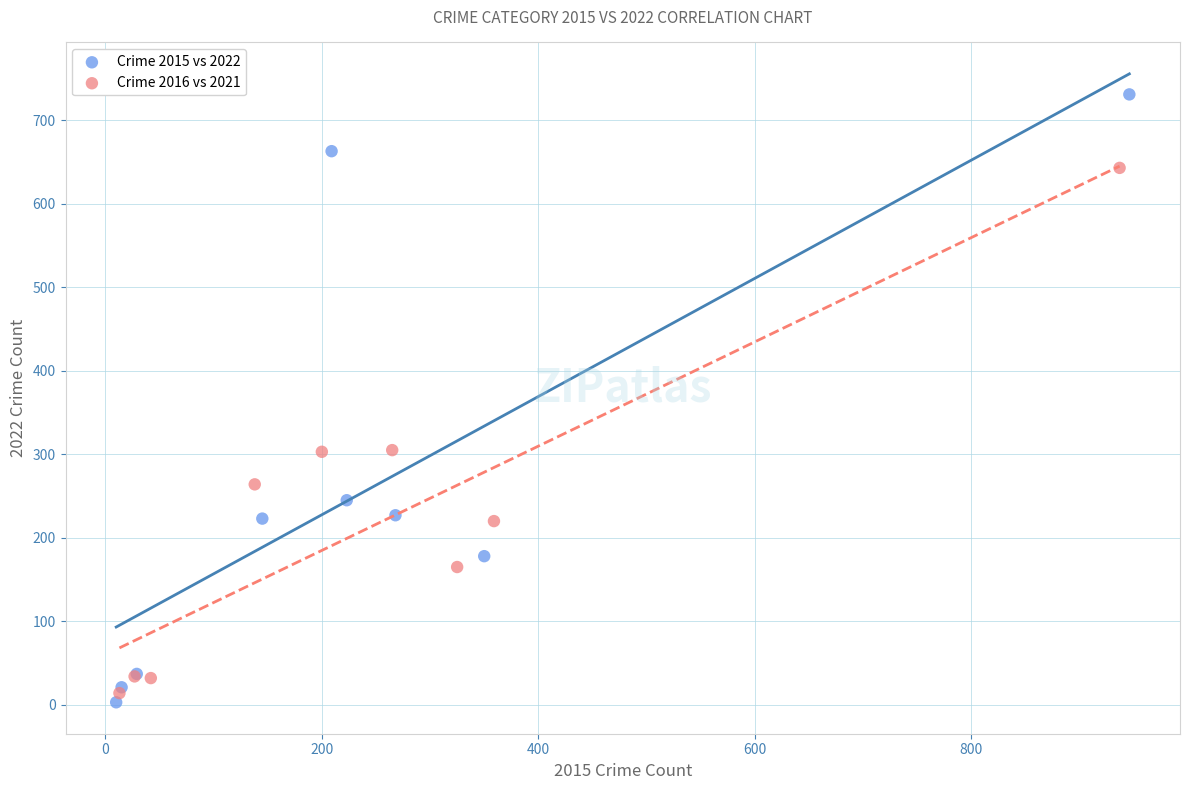

Which series contains the highest Y value?

Crime 2015 vs 2022